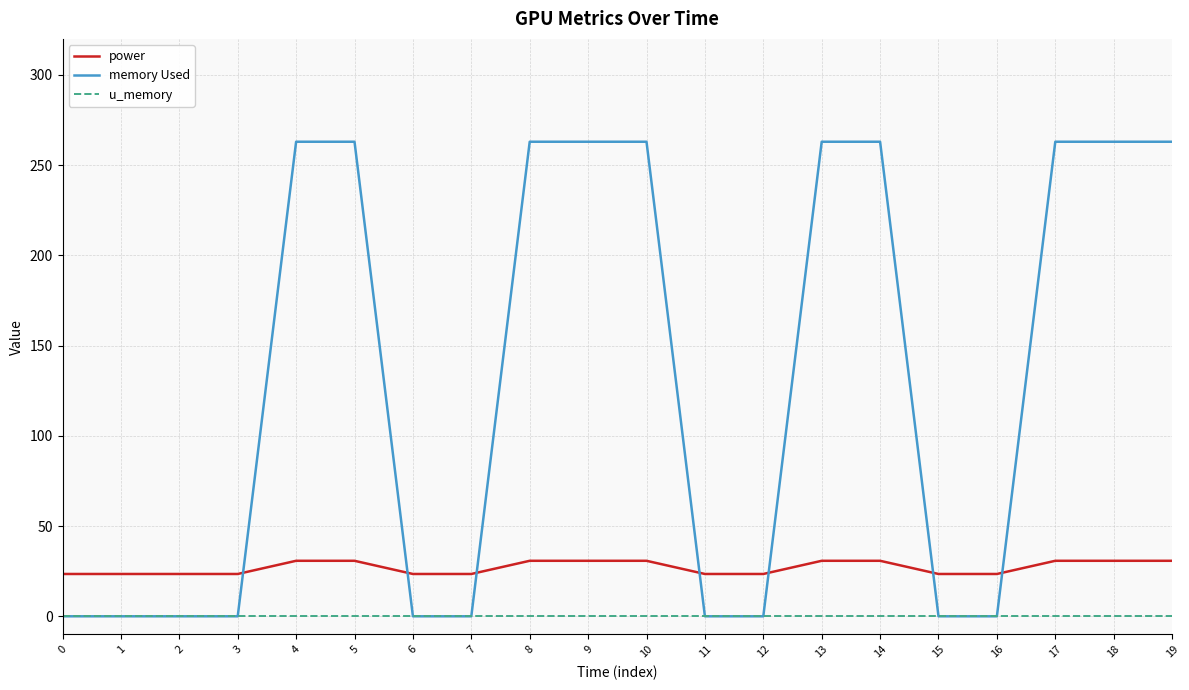

What is the highest value of the power series?

30.8